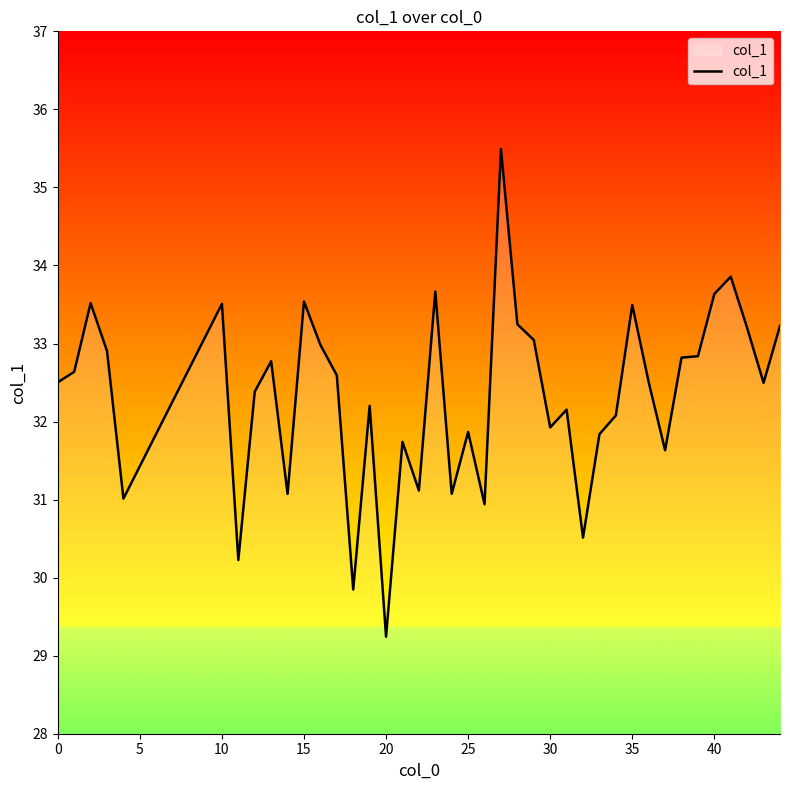

What is the smallest value displayed?

29.2